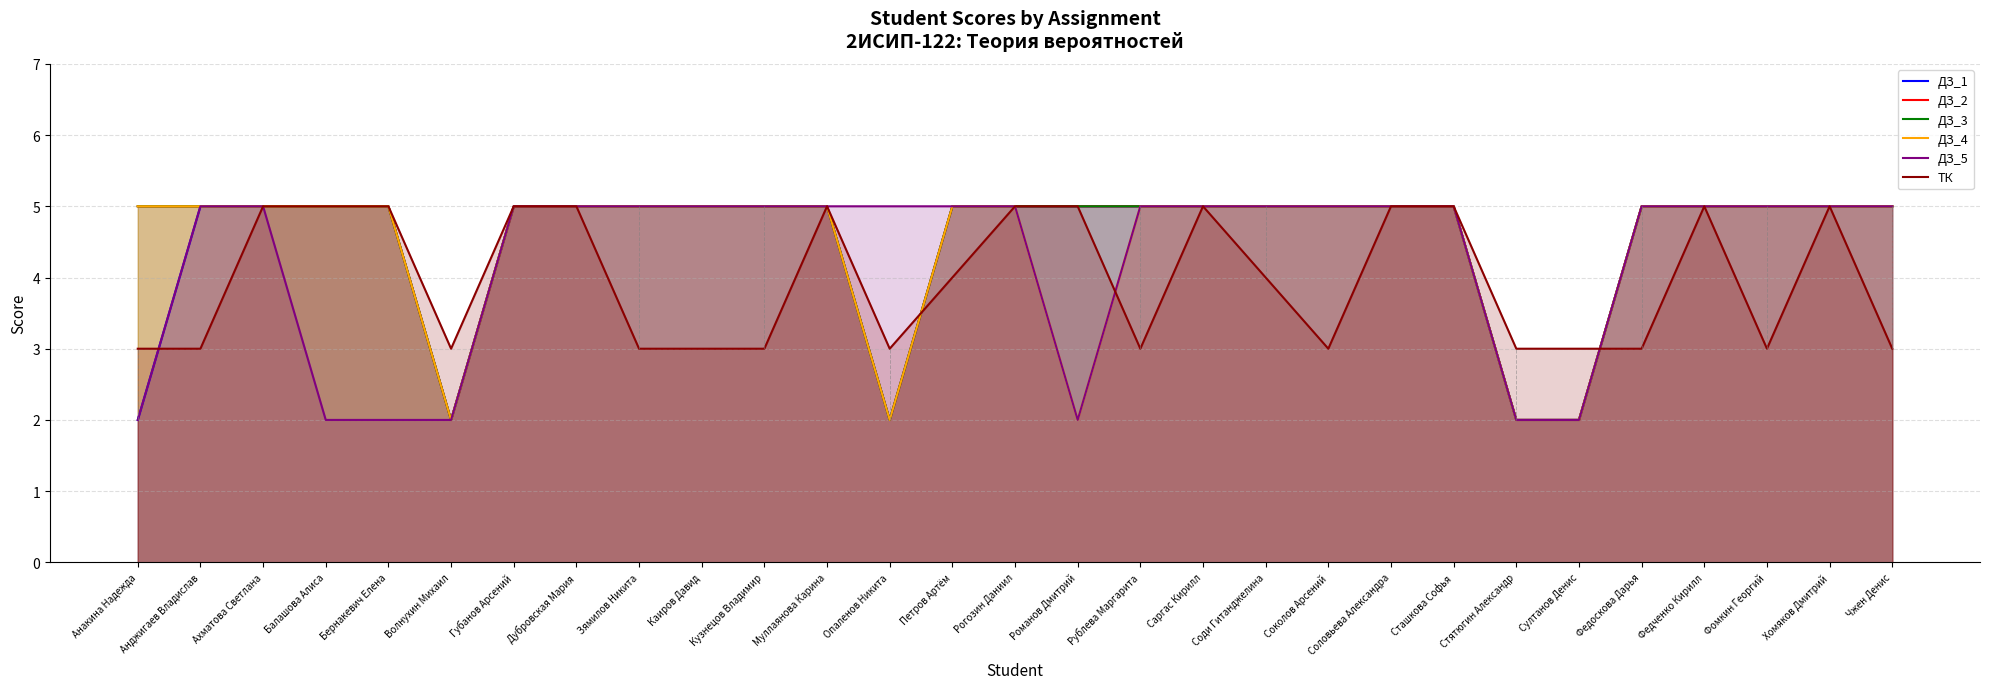

What position from the right is Муллаянова Карина?

18